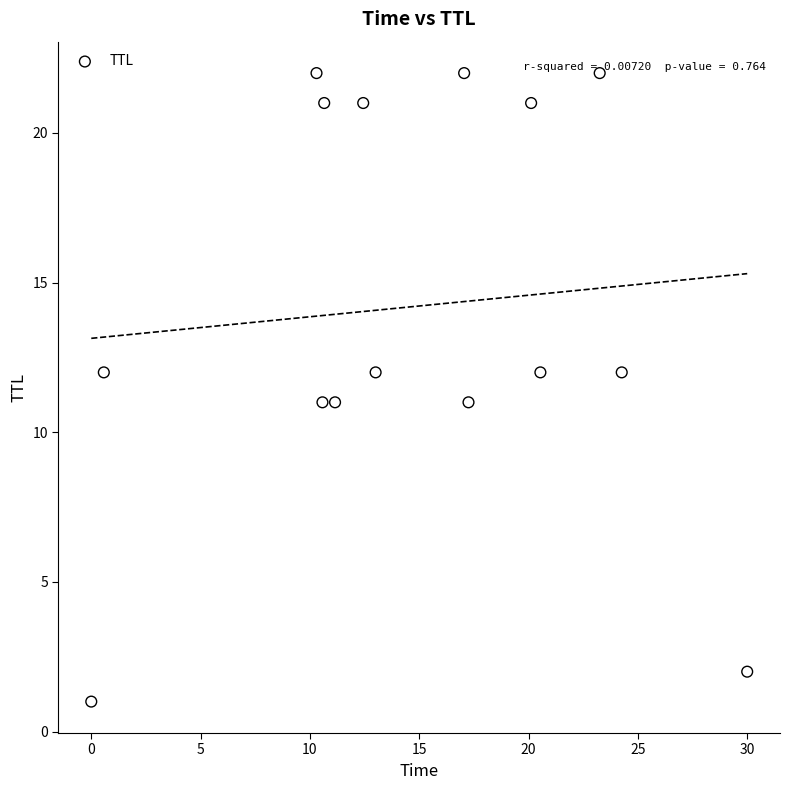

What is the range of Y values (max minus min)?

21